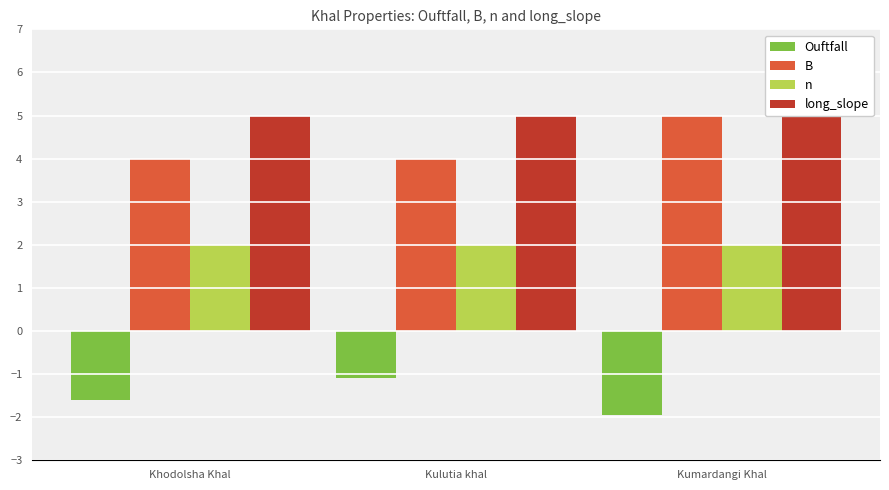

What value does the long_slope series have at Kulutia khal?

5.0